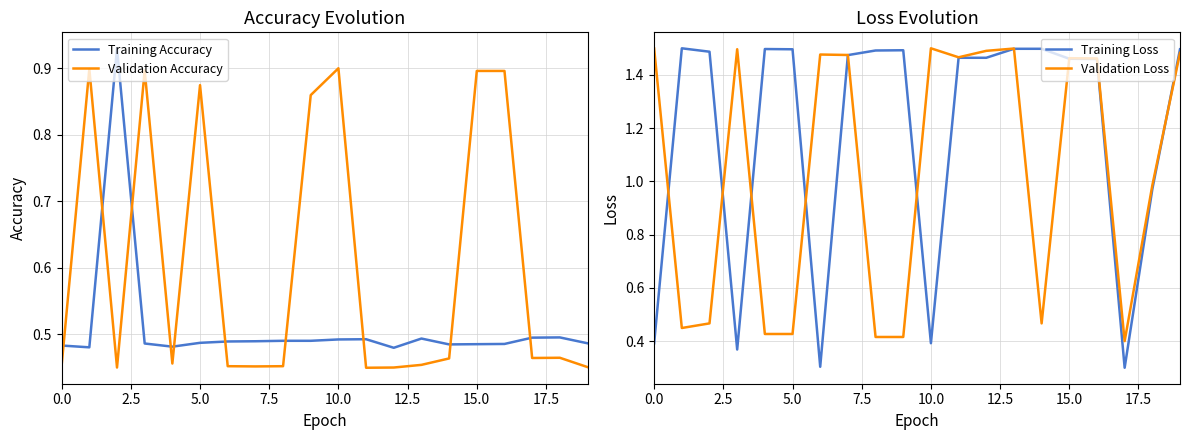

What is the total value across all series at 11?

3.9